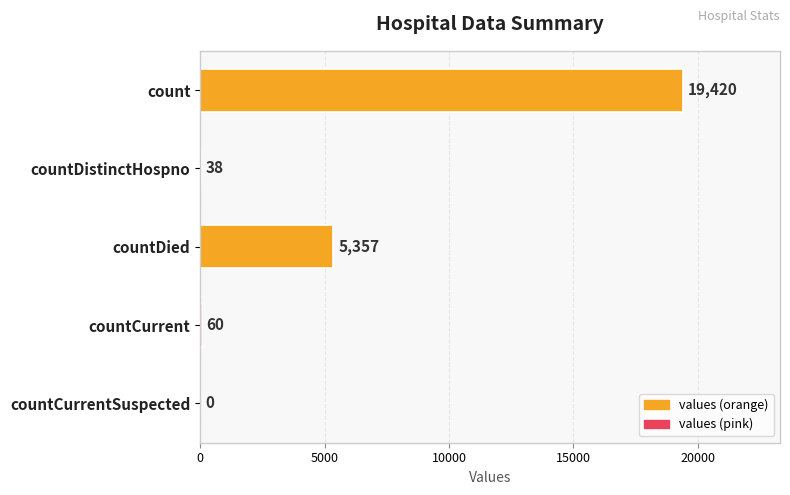

What is the change in value from count to countDied?

-14063